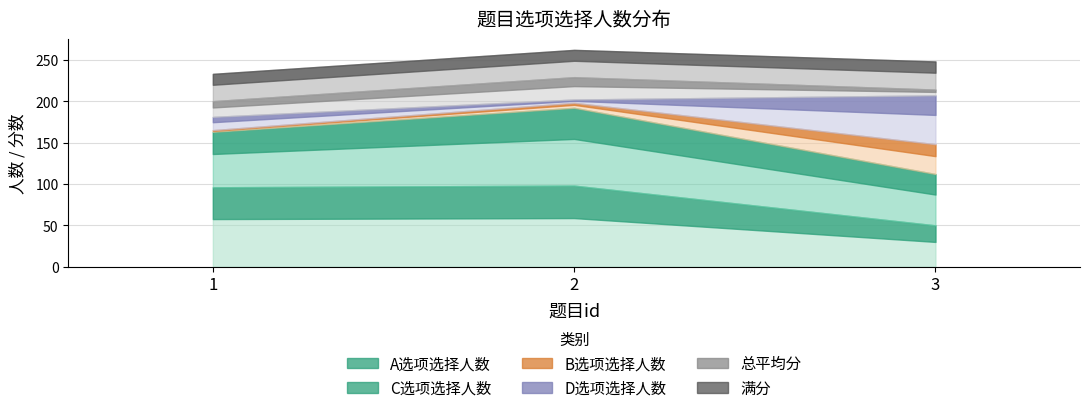

At how many categories does at least one series exceed 25?

3